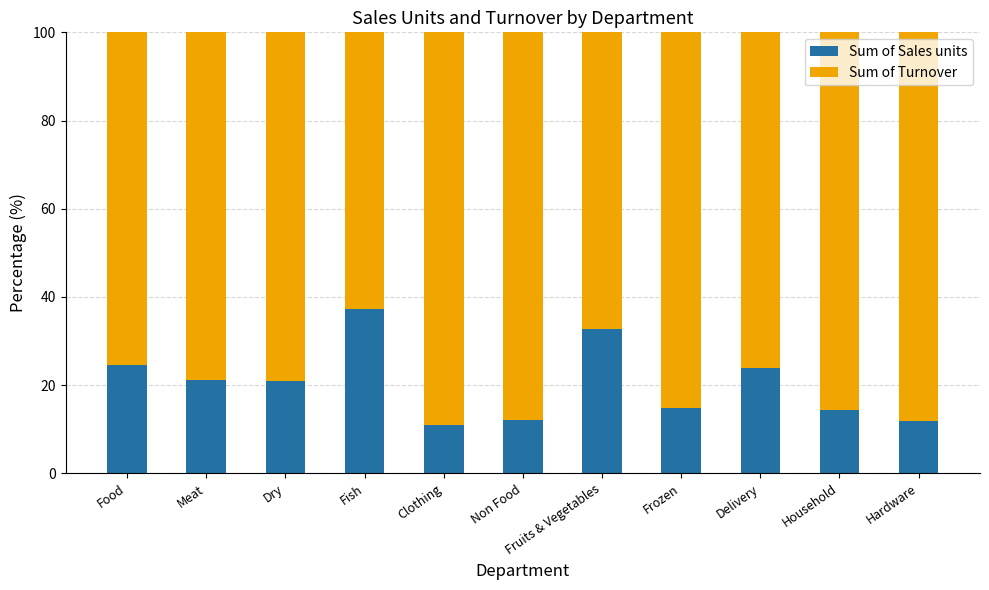

Which category has the highest value in the Sum of Sales units series?

Fish